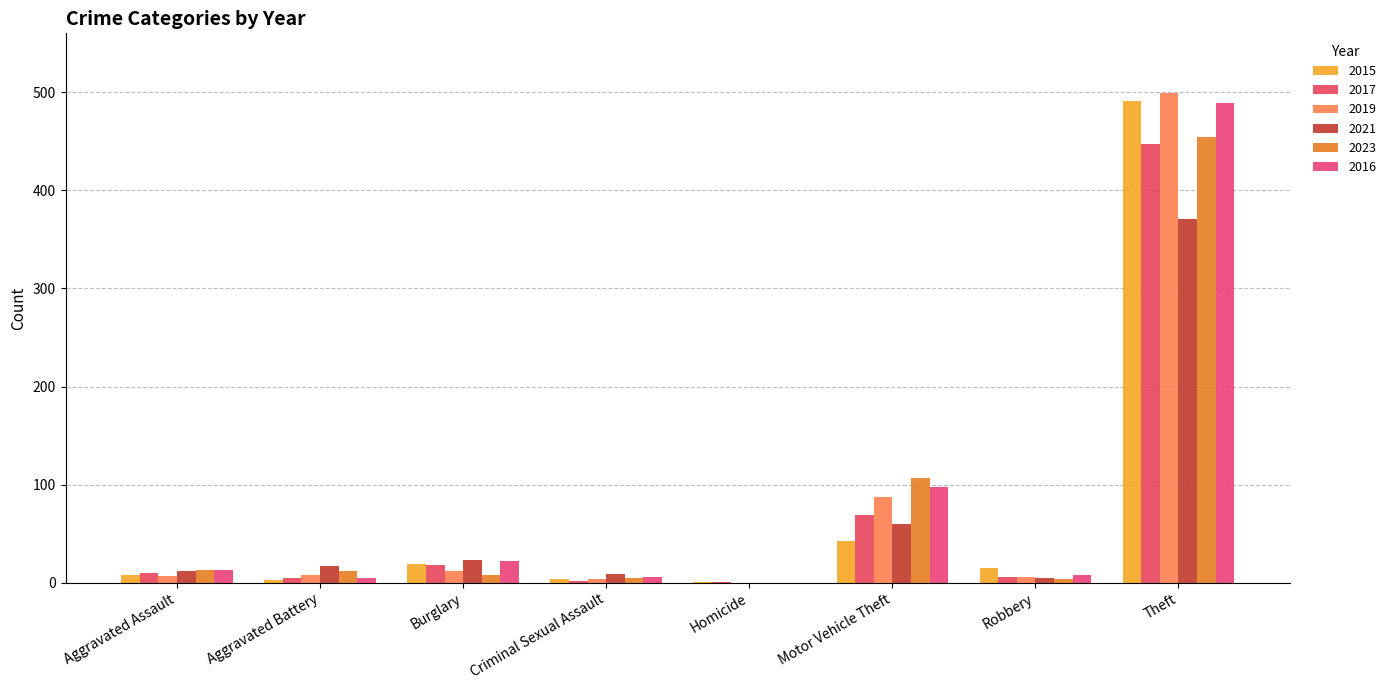

Reading left to right, what are all the values shown in this chart?

2015: Aggravated Assault=8	Aggravated Battery=3	Burglary=19	Criminal Sexual Assault=4	Homicide=1	Motor Vehicle Theft=43	Robbery=15	Theft=491
2017: Aggravated Assault=10	Aggravated Battery=5	Burglary=18	Criminal Sexual Assault=2	Homicide=1	Motor Vehicle Theft=69	Robbery=6	Theft=447
2019: Aggravated Assault=7	Aggravated Battery=8	Burglary=12	Criminal Sexual Assault=4	Homicide=0	Motor Vehicle Theft=87	Robbery=6	Theft=499
2021: Aggravated Assault=12	Aggravated Battery=17	Burglary=23	Criminal Sexual Assault=9	Homicide=0	Motor Vehicle Theft=60	Robbery=5	Theft=371
2023: Aggravated Assault=13	Aggravated Battery=12	Burglary=8	Criminal Sexual Assault=5	Homicide=0	Motor Vehicle Theft=107	Robbery=4	Theft=454
2016: Aggravated Assault=13	Aggravated Battery=5	Burglary=22	Criminal Sexual Assault=6	Homicide=0	Motor Vehicle Theft=98	Robbery=8	Theft=489